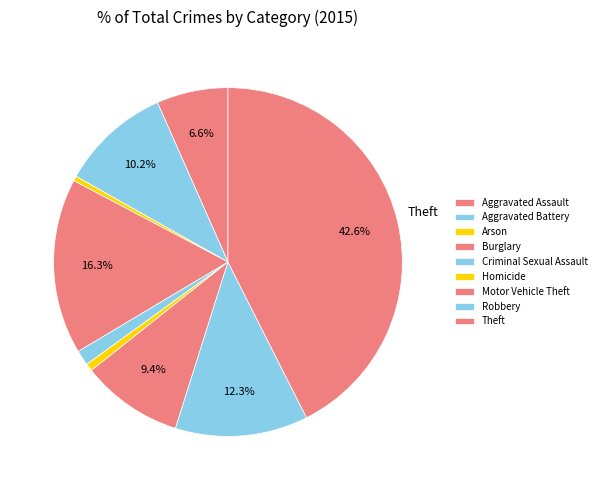

How many slices are in this pie chart?

9